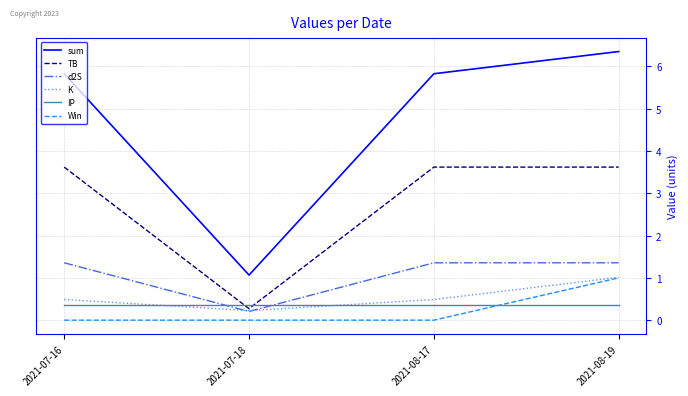

True or false: sum has a value of 9.1 at 2021-08-19.

False